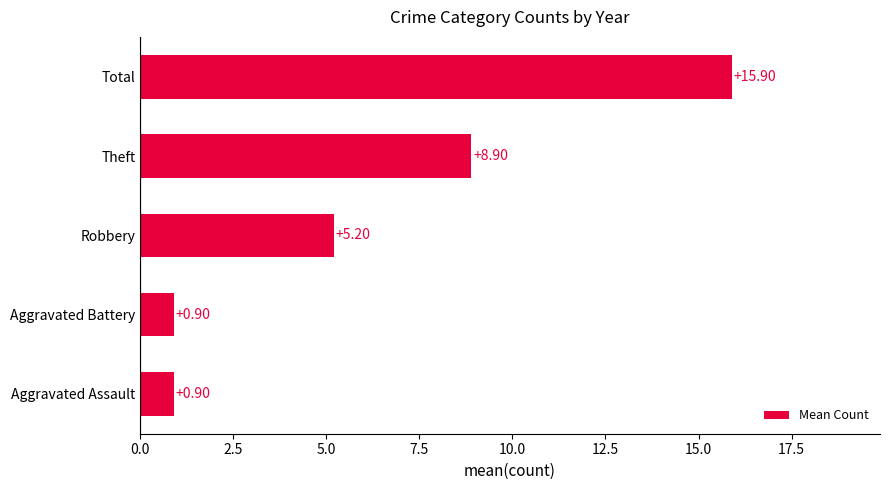

Does the chart contain any negative values?

No